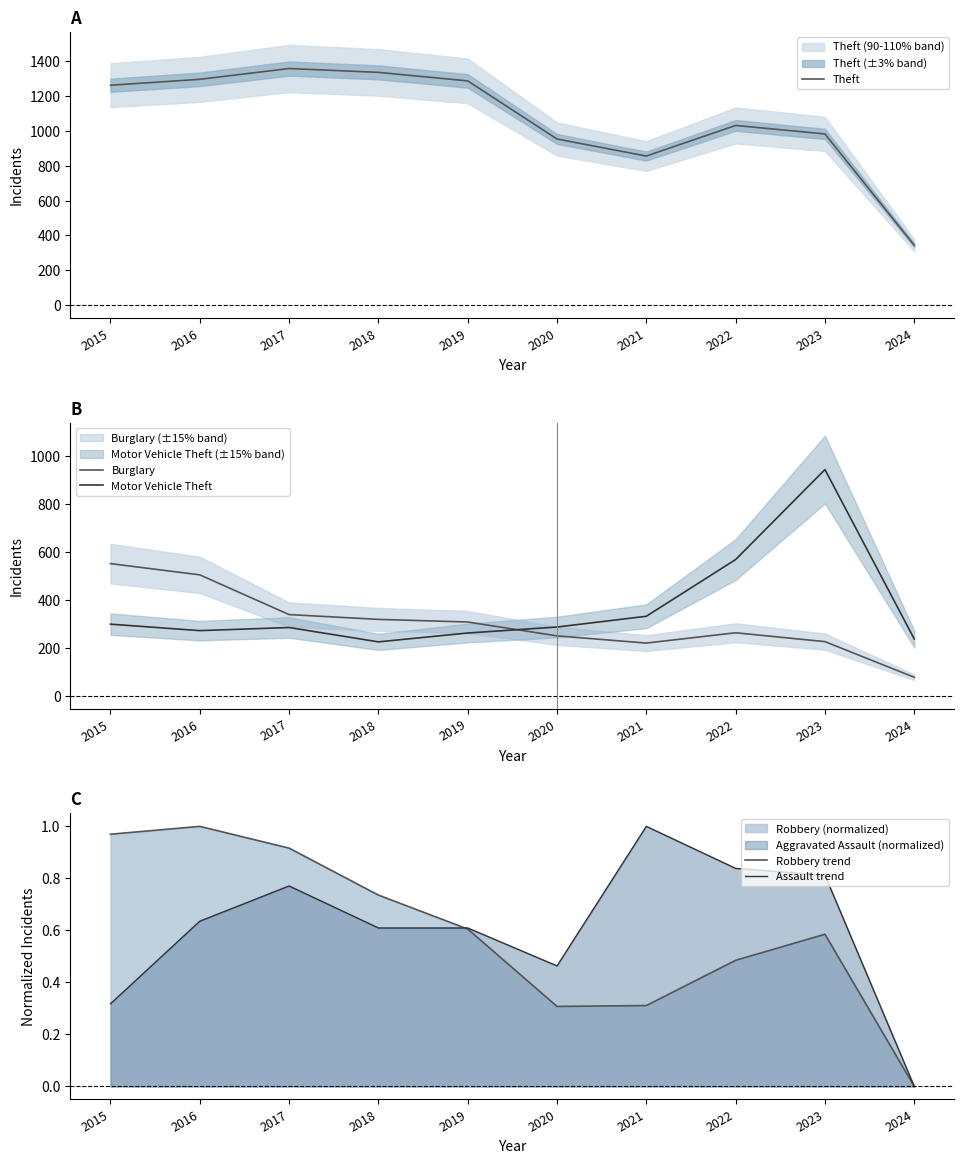

What is the total value across all series at 2015?

2115.3